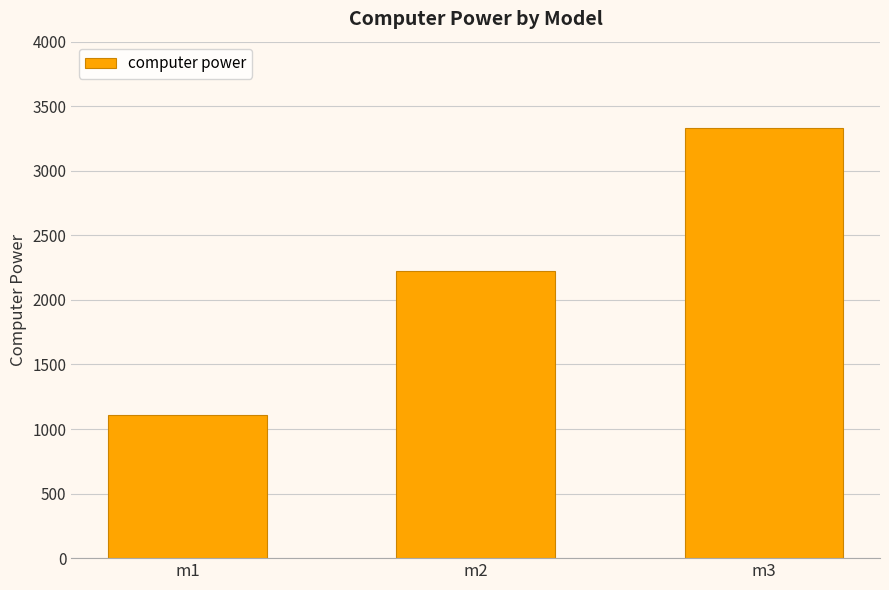

The chart shows a value of 1111 at m1. True or false?

True